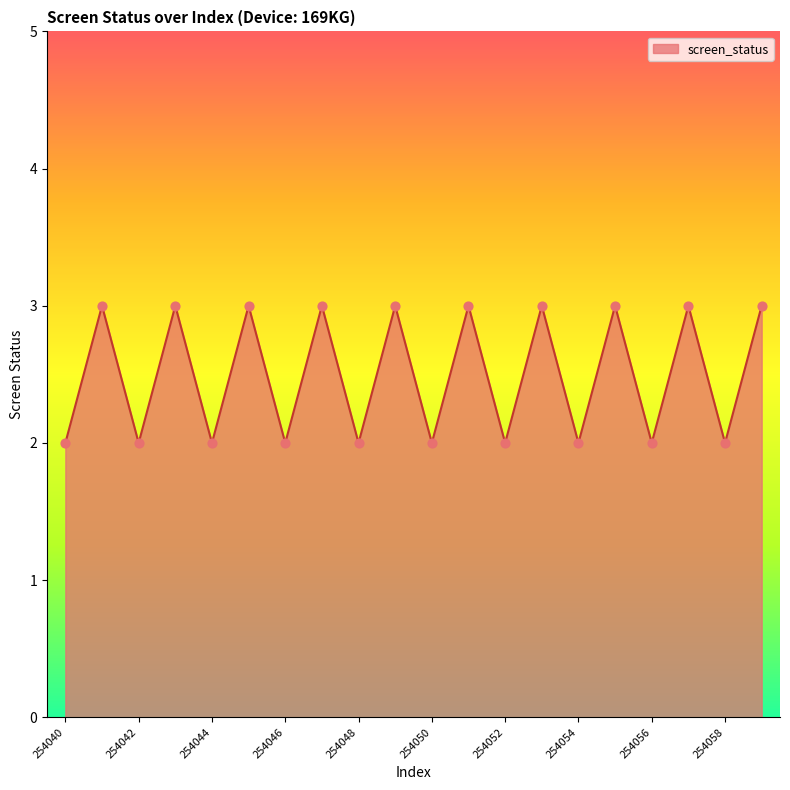

What is the maximum value shown in the chart?

3